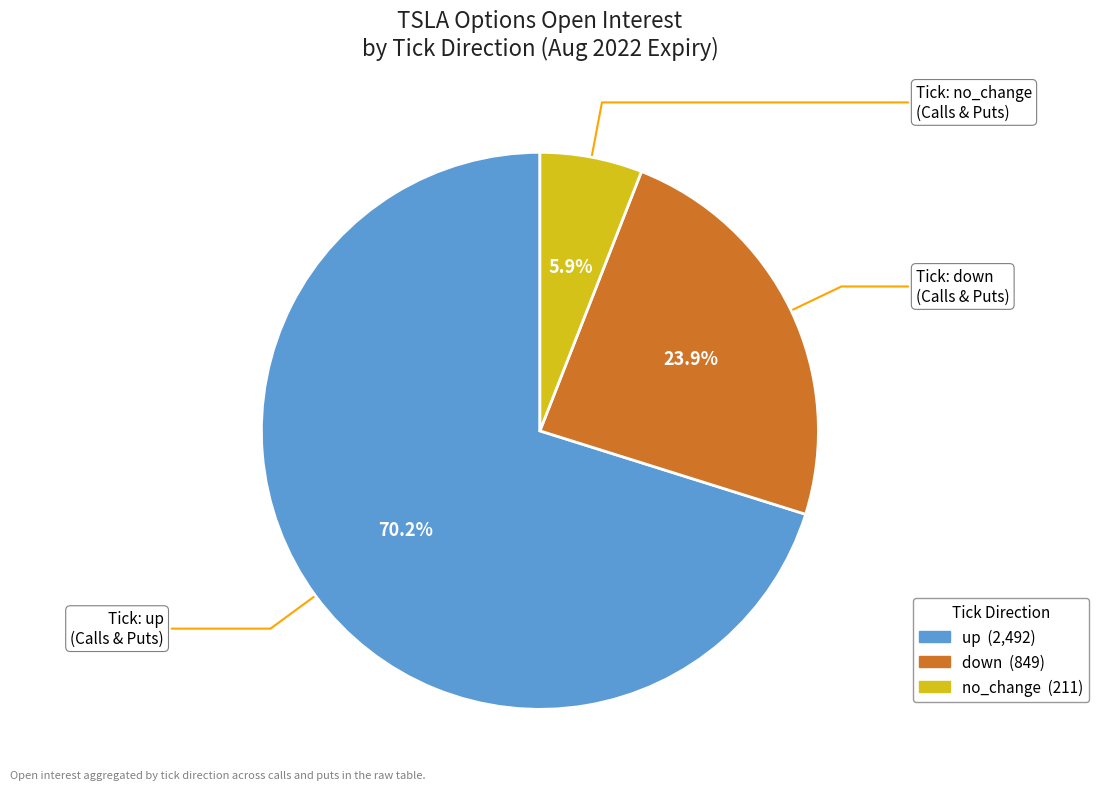

Does any single category account for the majority?

Yes